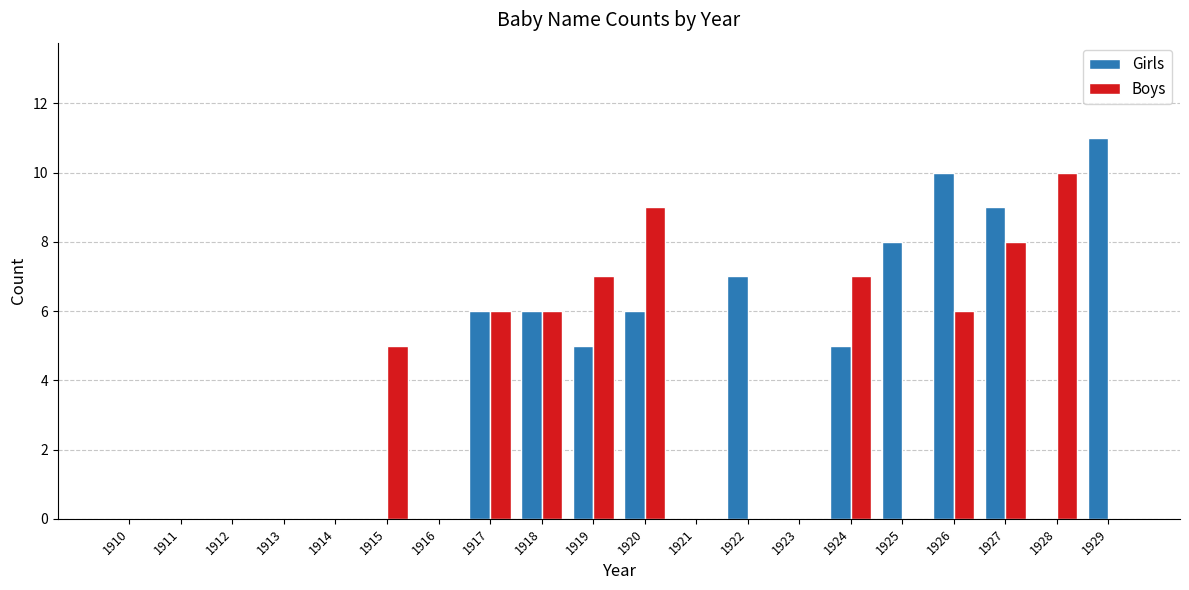

Is the value of Girls at 1923 greater than the value of Boys at 1920?

No